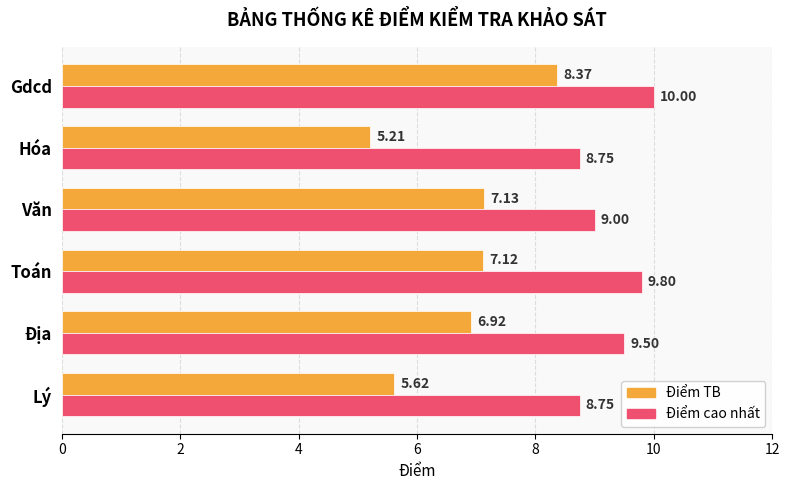

Between Địa and Hóa, which series saw the biggest shift?

Điểm TB